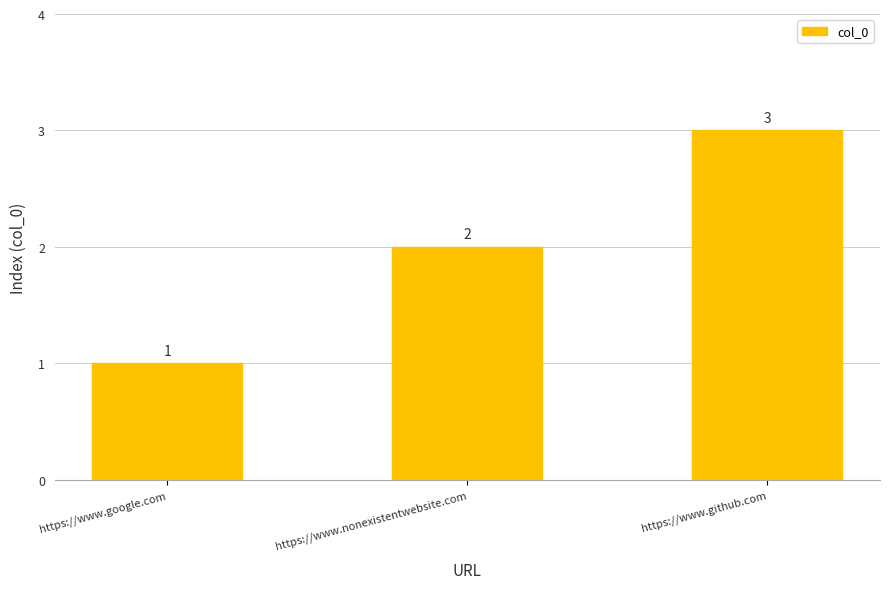

What is the label of the 3rd bar from the left?

https://www.github.com